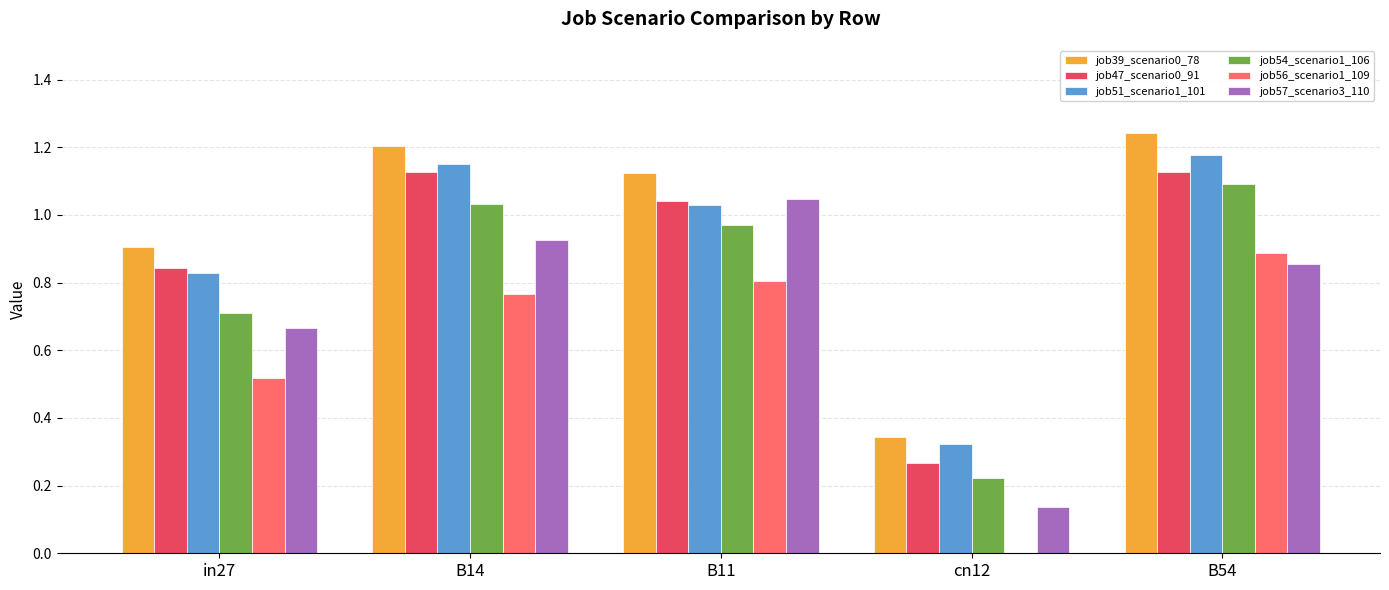

Between in27 and B11, which series saw the biggest shift?

job57_scenario3_110